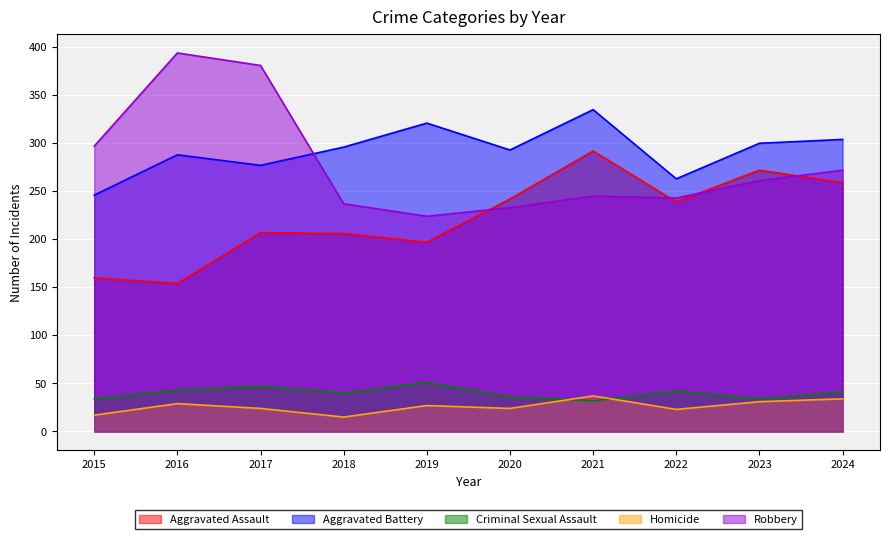

What is the value of the Aggravated Battery point at the 9th from the left?

300